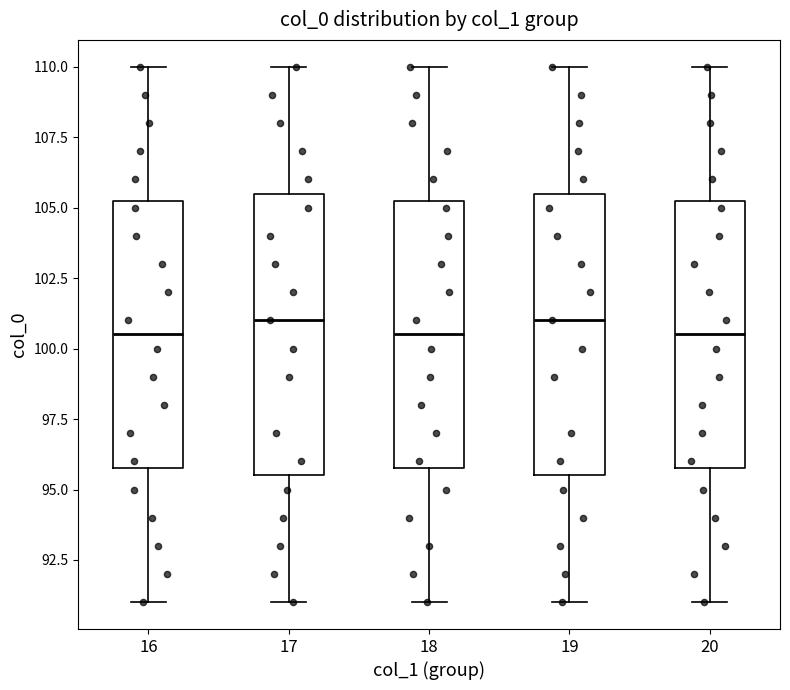

Reading left to right, transcribe this box plot: for each box, give where its median line is, the range the box spans, and where its two whiskers end, as read against the y-axis. The values are not printed on the chart, so give them approximately, as read against the axis.

16: median 100.5, box 96.0 to 105.5, whiskers 91.0 to 110.0
17: median 101.0, box 95.5 to 105.5, whiskers 91.0 to 110.0
18: median 100.5, box 96.0 to 105.5, whiskers 91.0 to 110.0
19: median 101.0, box 95.5 to 105.5, whiskers 91.0 to 110.0
20: median 100.5, box 96.0 to 105.5, whiskers 91.0 to 110.0